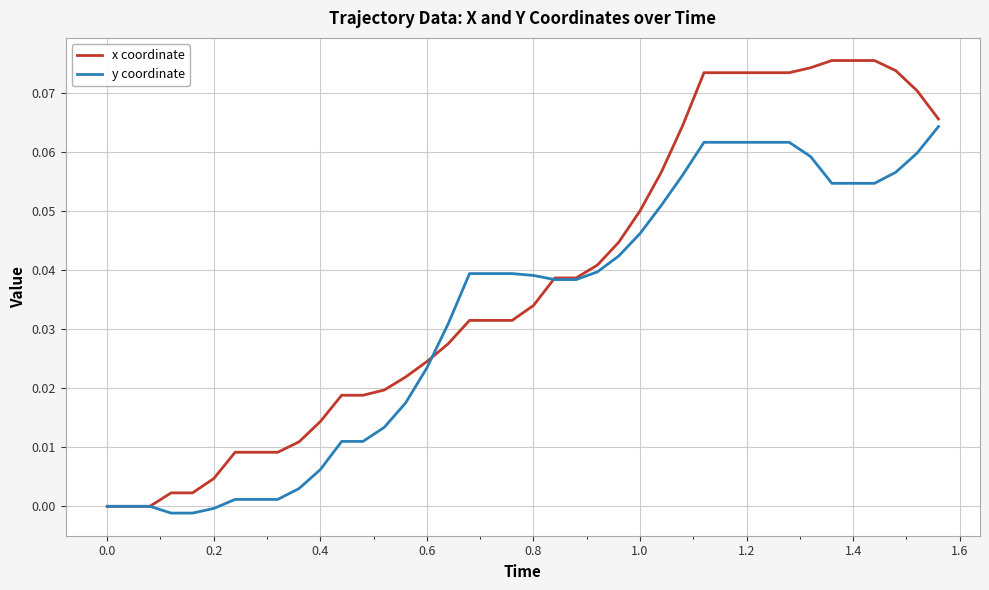

Which series has the widest spread of values?

x coordinate